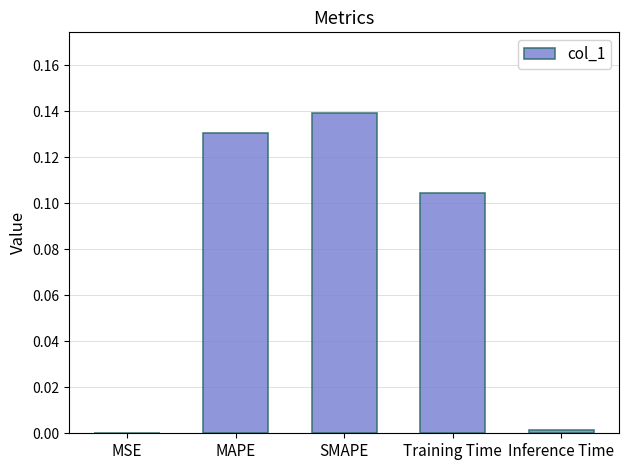

The value at MSE is 0.0. True or false?

True